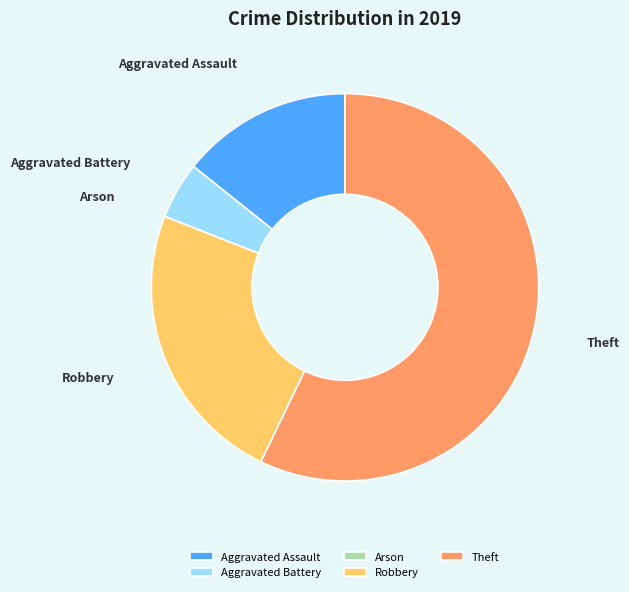

Between Aggravated Assault and Aggravated Battery, which is larger?

Aggravated Assault